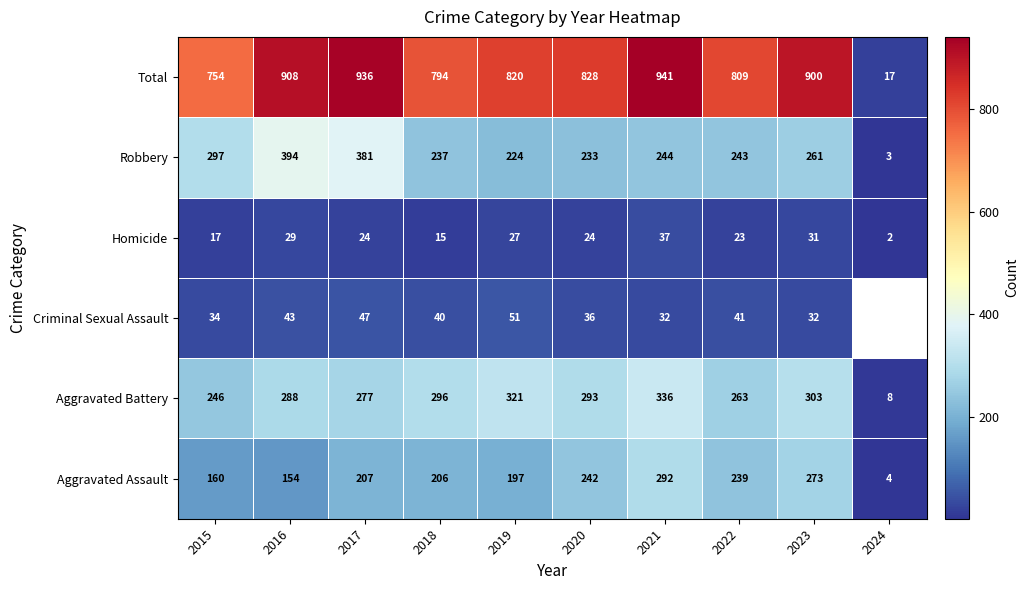

Is the value of Aggravated Battery at 2024 greater than the value of Robbery at 2024?

Yes